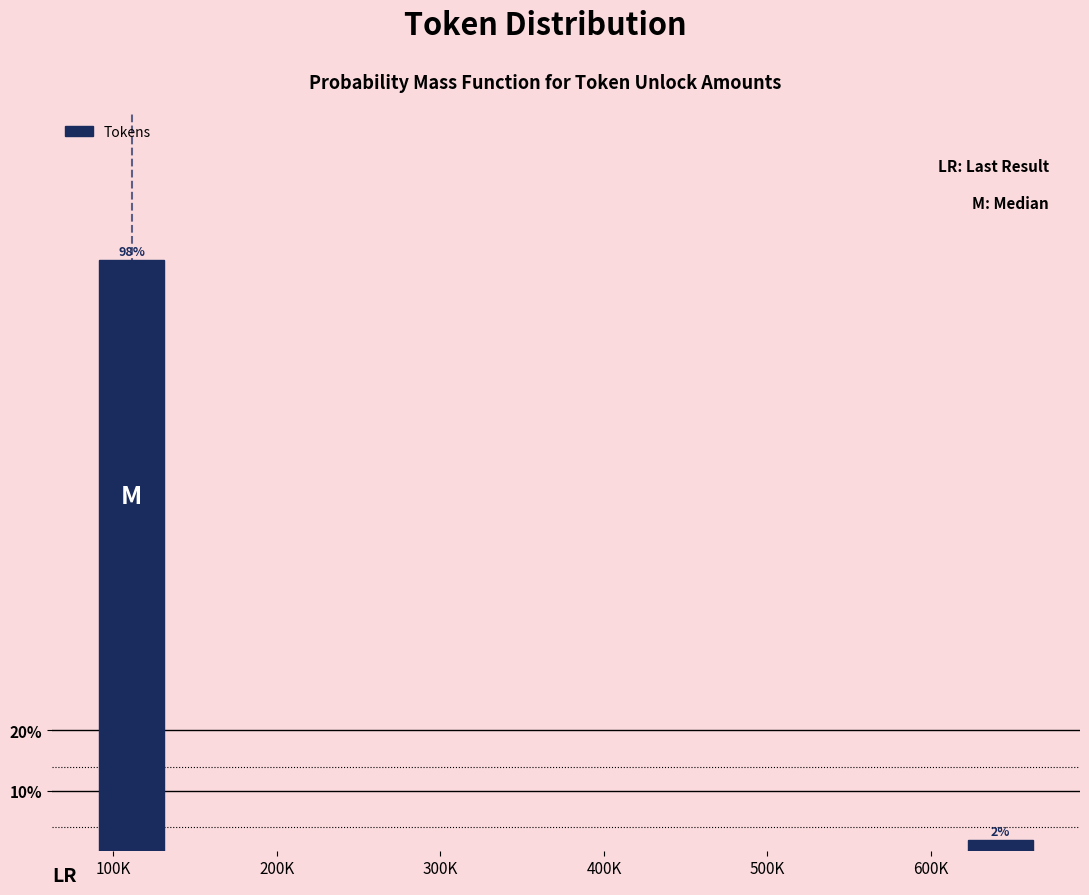

What is the maximum value shown in the chart?

98.1